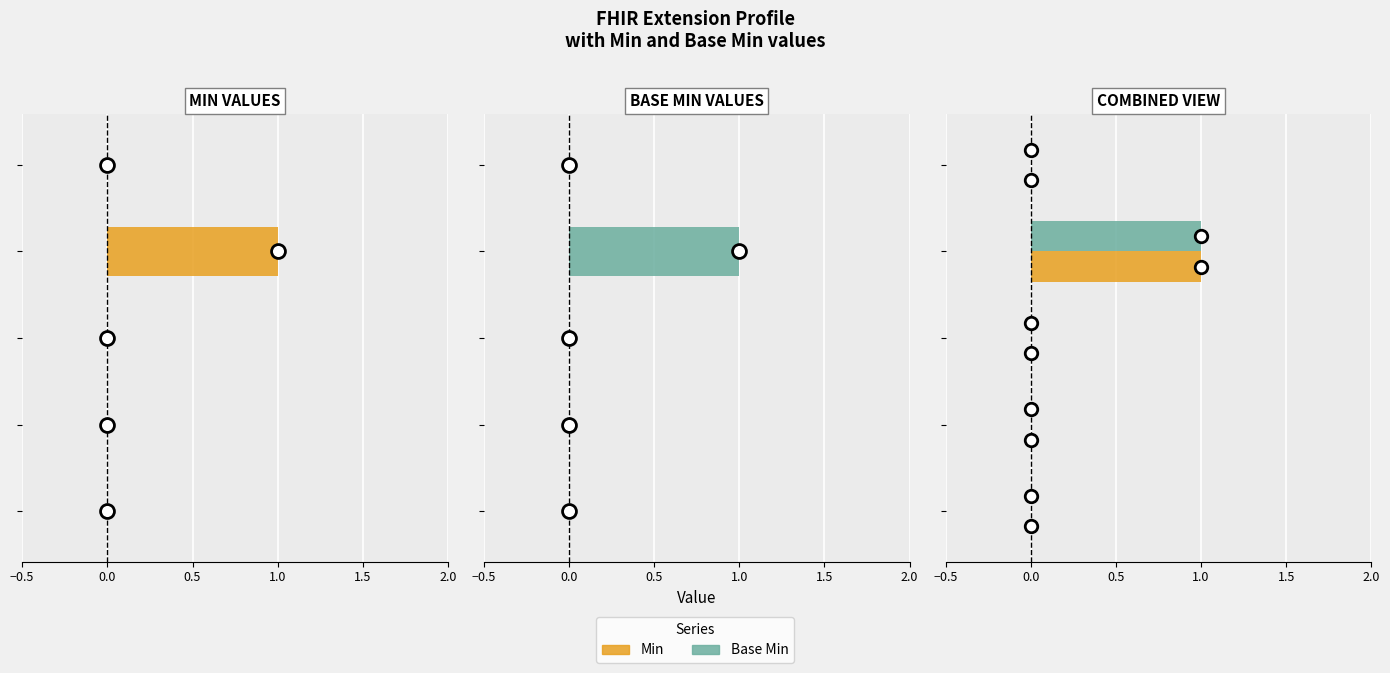

Count the Min values in the range 0 to 1.

5